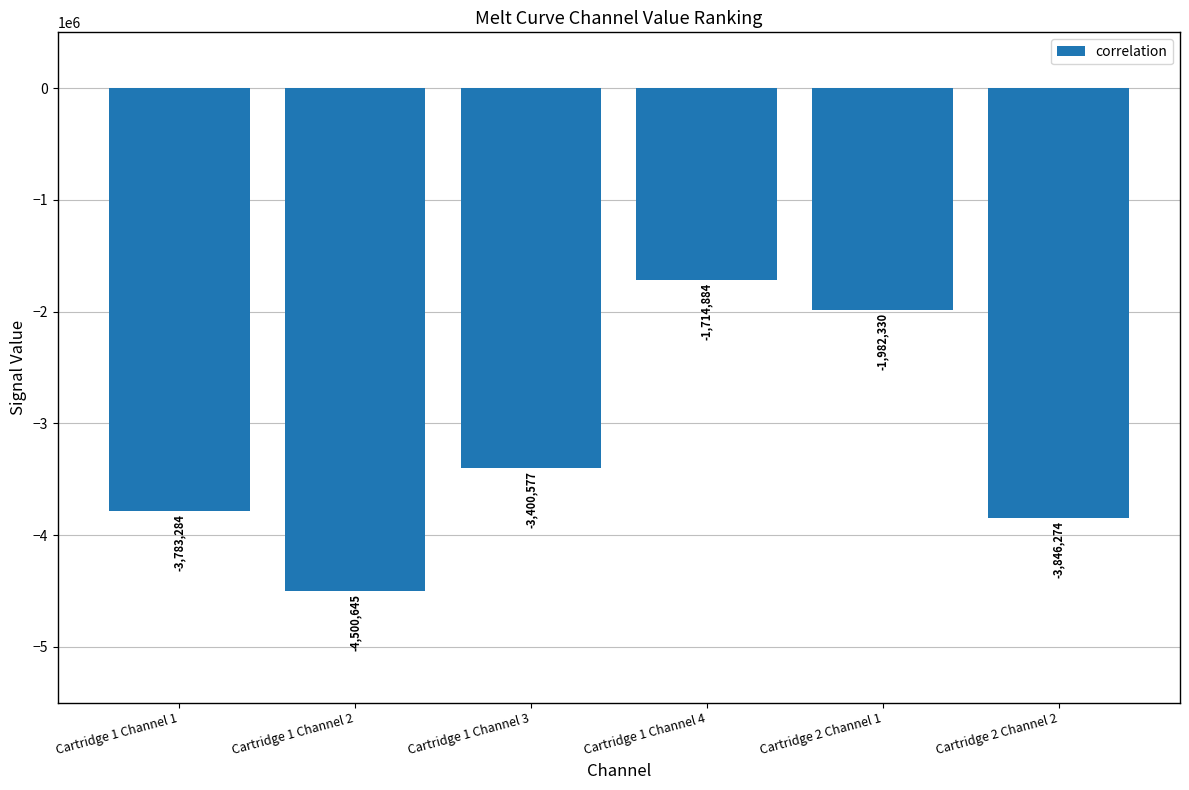

Where does the data first go above -3400577?

Cartridge 1 Channel 4